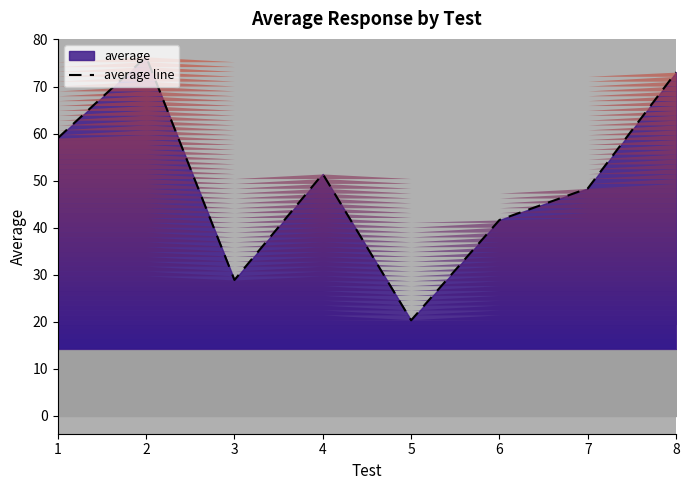

List the labels in order of value, smallest first.

5, 3, 6, 7, 4, 1, 8, 2